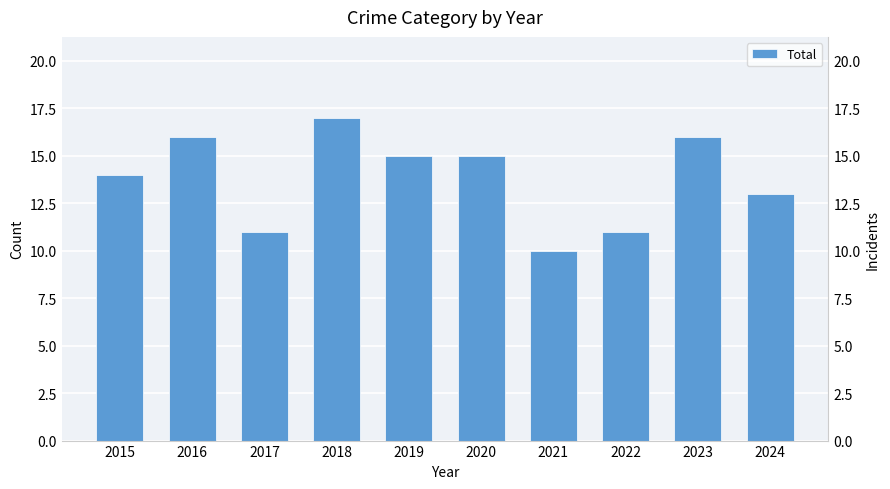

Rank the categories by value from highest to lowest.

2018, 2016, 2023, 2019, 2020, 2015, 2024, 2017, 2022, 2021